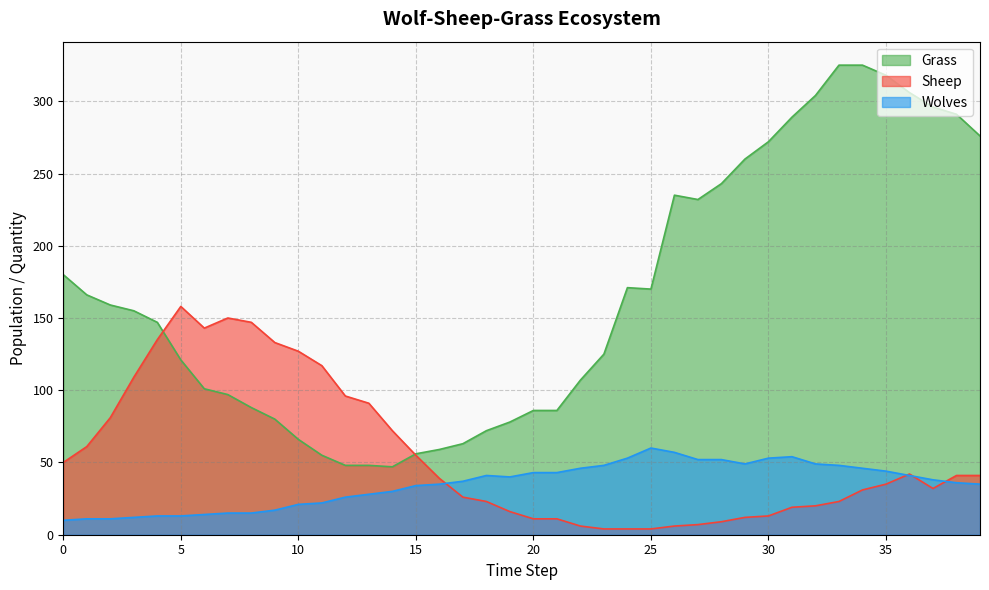

The value of Grass at 21 is 86. True or false?

True